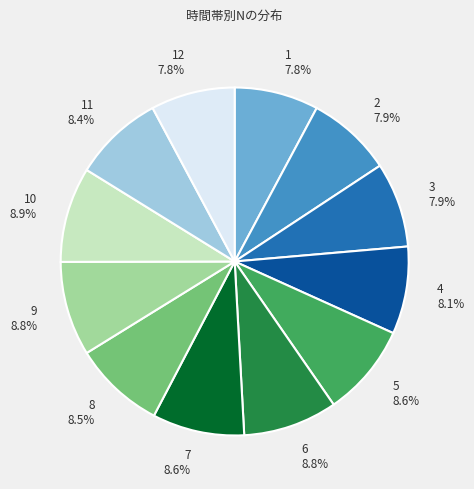

What percentage is the 1 slice, to the nearest percent?

8%